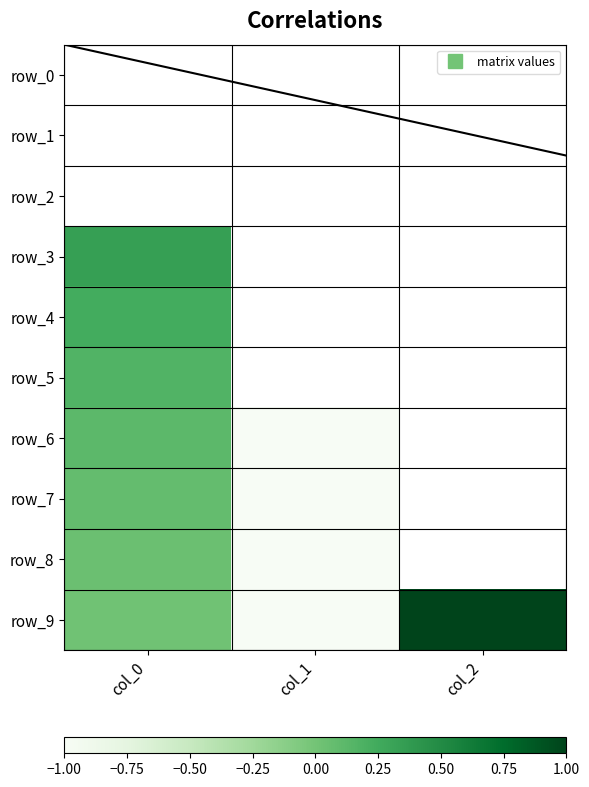

Which series changed the most between col_1 and col_2?

row_0